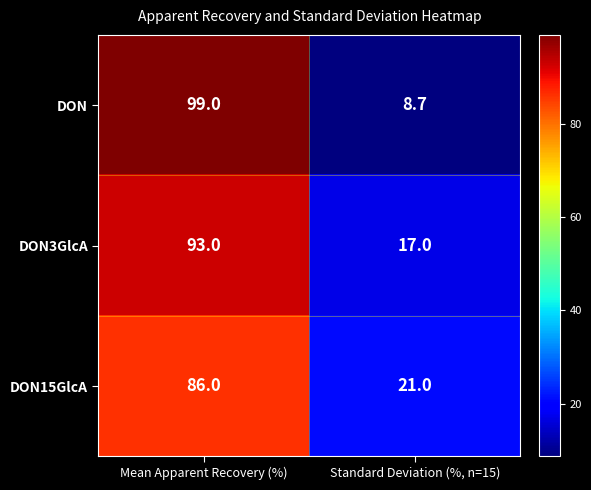

Reading right to left, list all the values displayed in this chart.

DON: 8.7	99.0
DON3GlcA: 17.0	93.0
DON15GlcA: 21.0	86.0